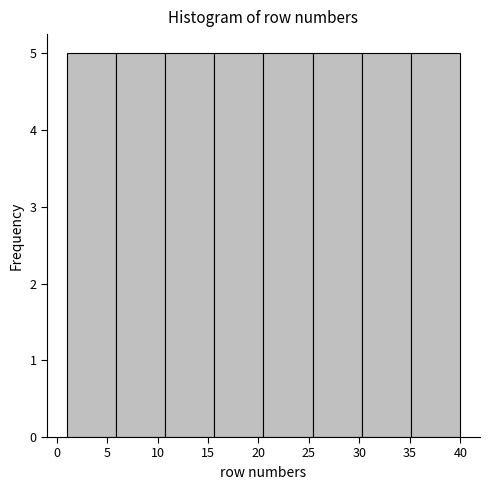

Reading left to right, list every bar in this chart as the range it spans on the x-axis followed by its height. Neither the bar edges nor the heights are printed on the chart, so give them approximately, as read against the axes.

1.0 to 6.0: 5
6.0 to 11.0: 5
11.0 to 15.5: 5
15.5 to 20.5: 5
20.5 to 25.5: 5
25.5 to 30.5: 5
30.5 to 35.0: 5
35.0 to 40.0: 5